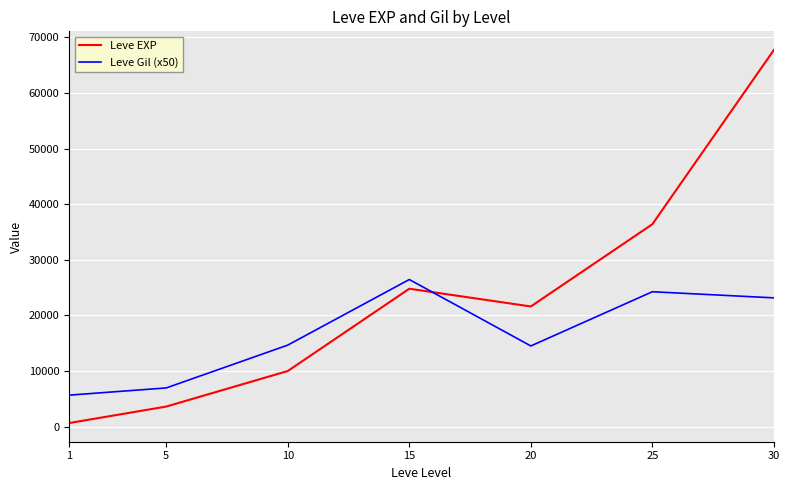

At which category is the sum across all series the highest?

30